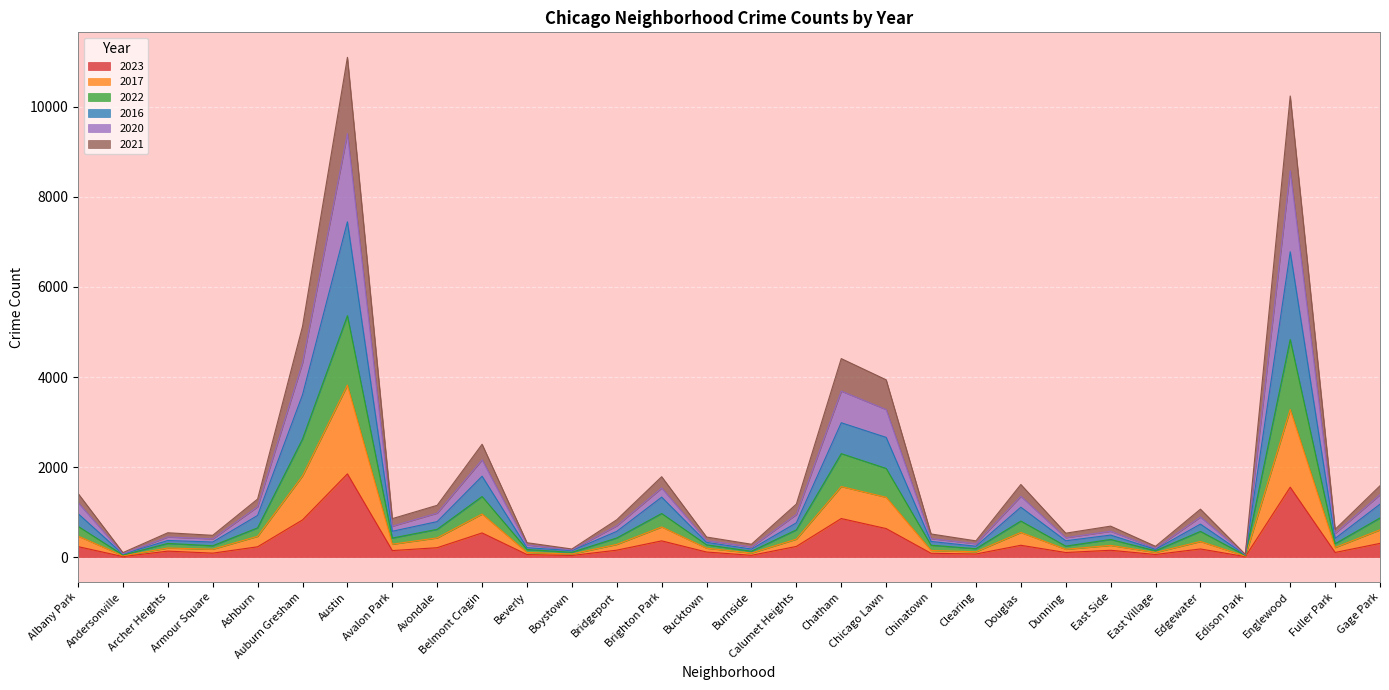

True or false: 2022 and 2017 cross at least once.

False